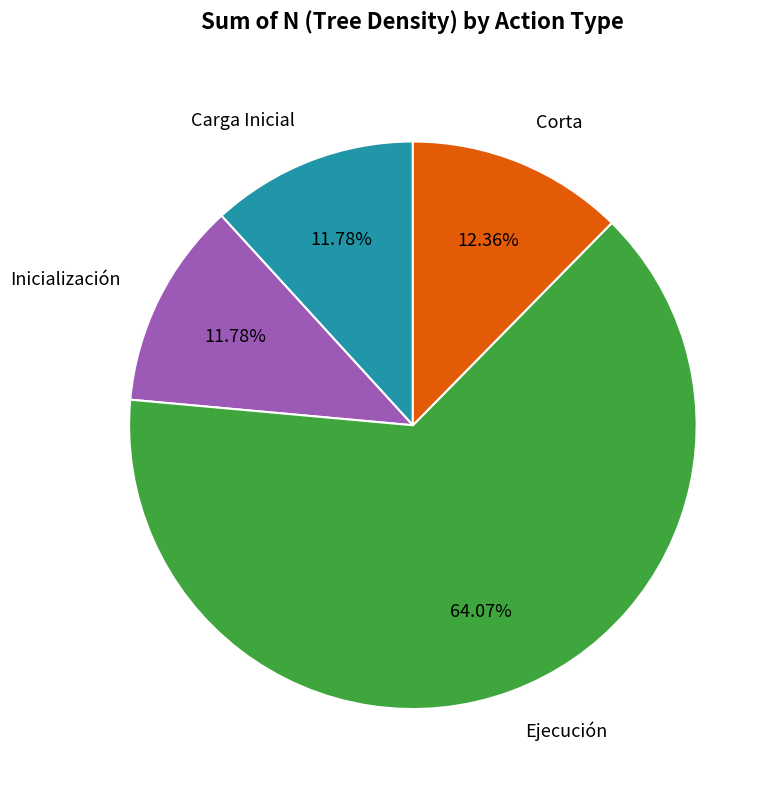

How many slices are in this pie chart?

4